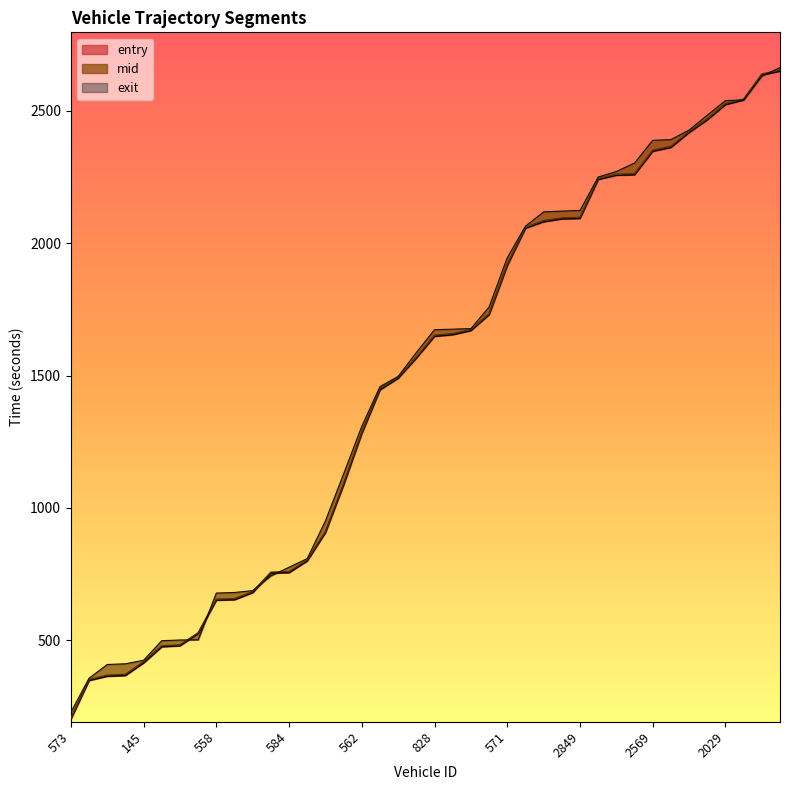

Is it true that exit equals 2538.4 at 2029?

True